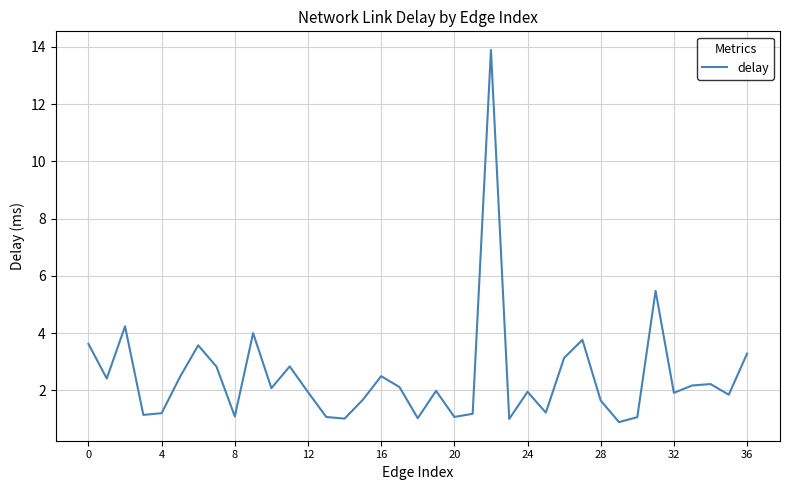

What is the difference between the maximum and minimum values?

13.0